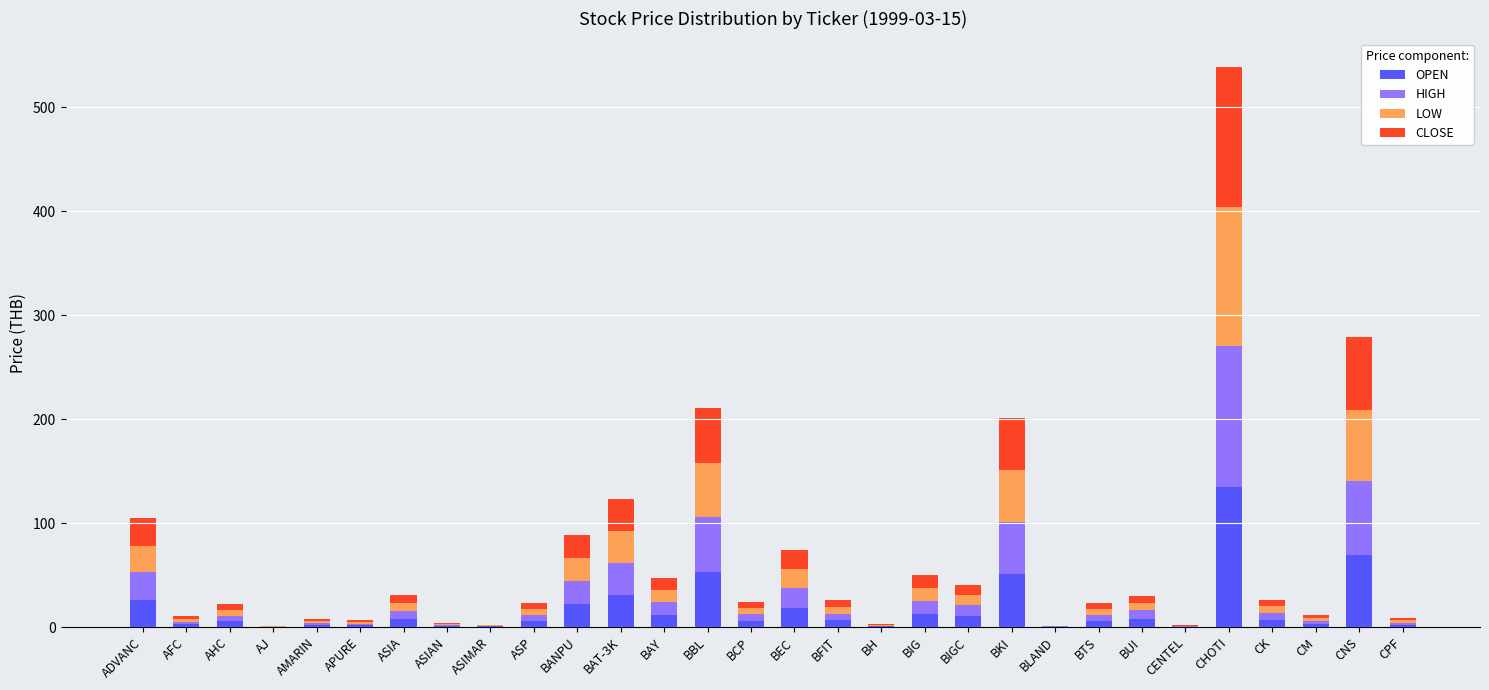

What is the maximum value for OPEN?

135.0